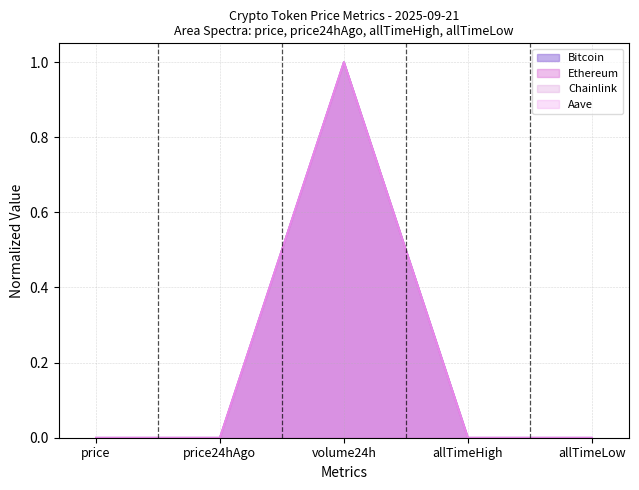

At which category does Ethereum reach its first local peak?

volume24h